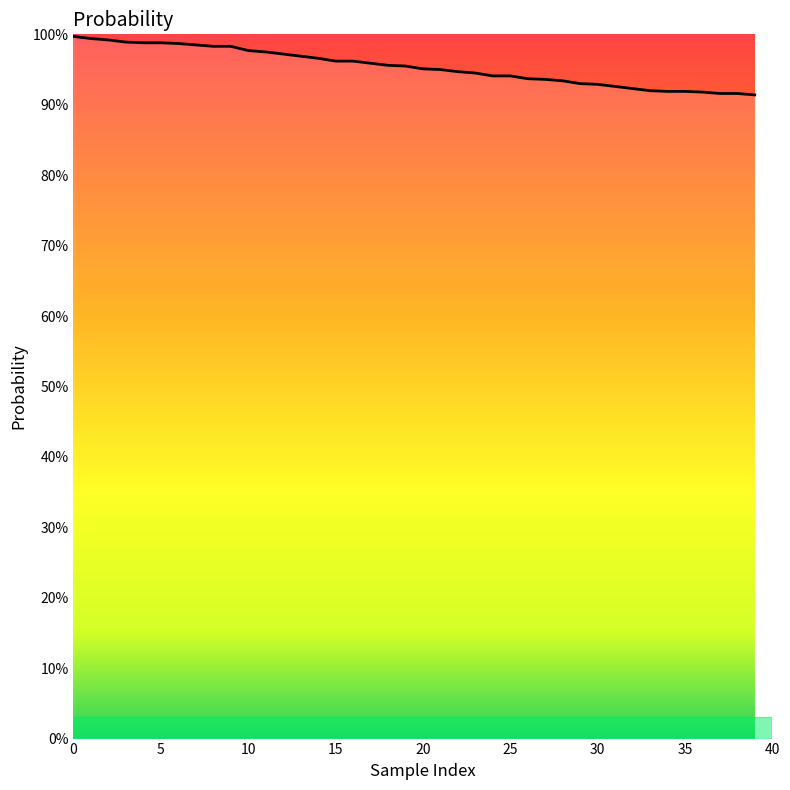

What is the value of the 7th point from the left?

1.0